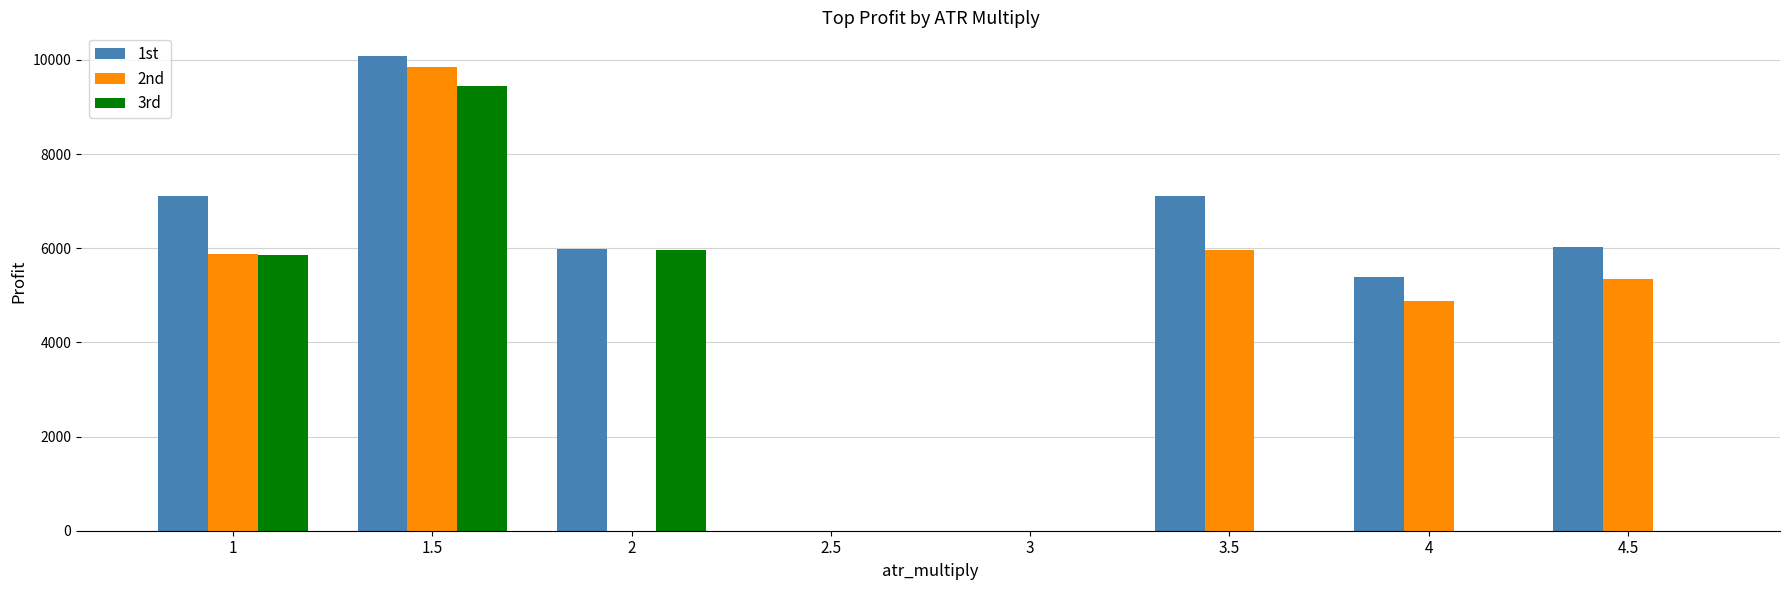

At which category is the sum across all series the highest?

1.5